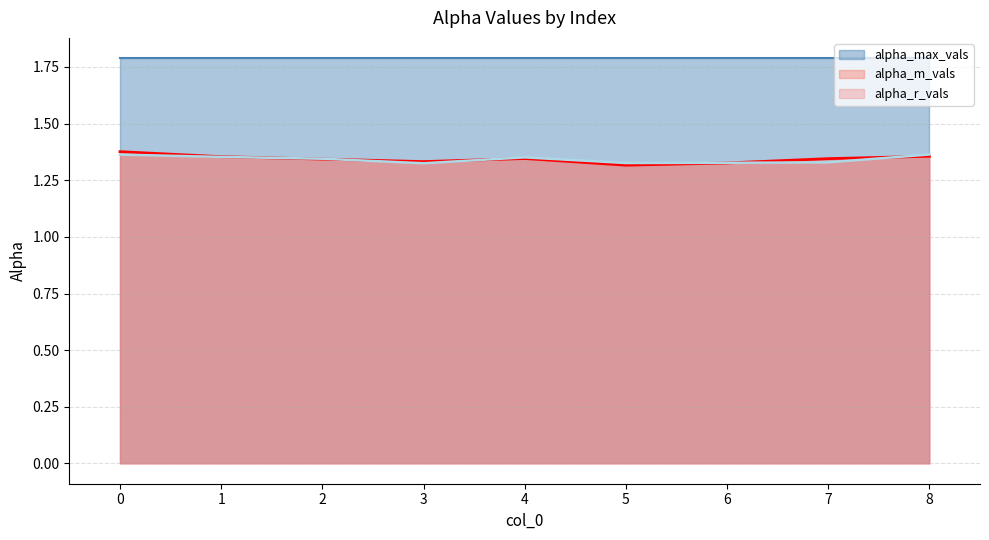

What is the value of the alpha_r_vals point at the 2nd from the left?

1.4